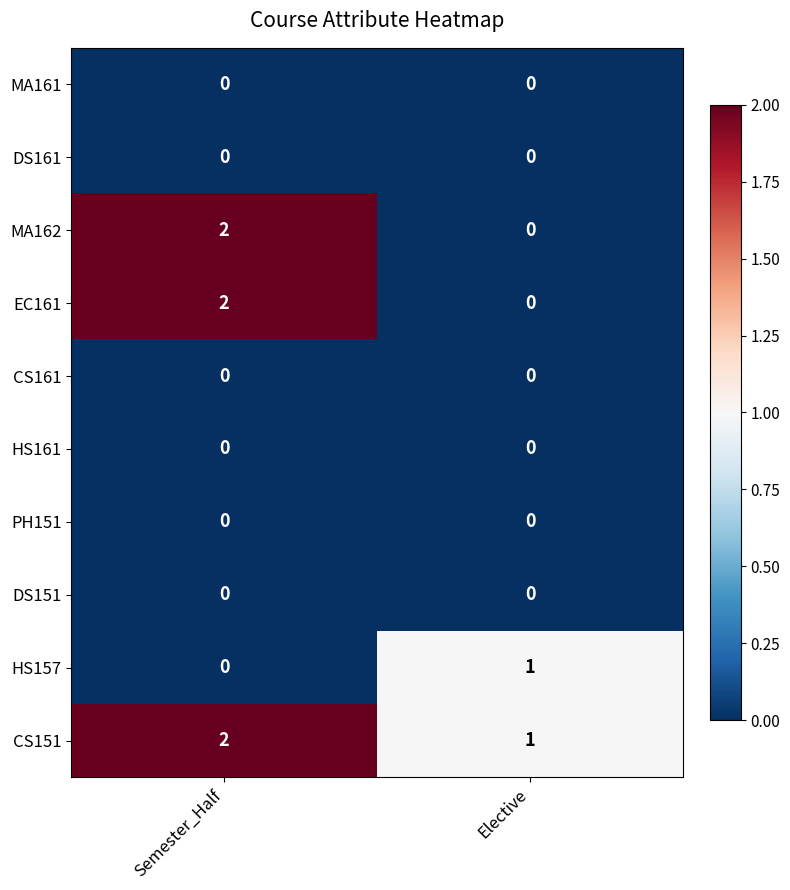

What is the total value across all series at Elective?

2